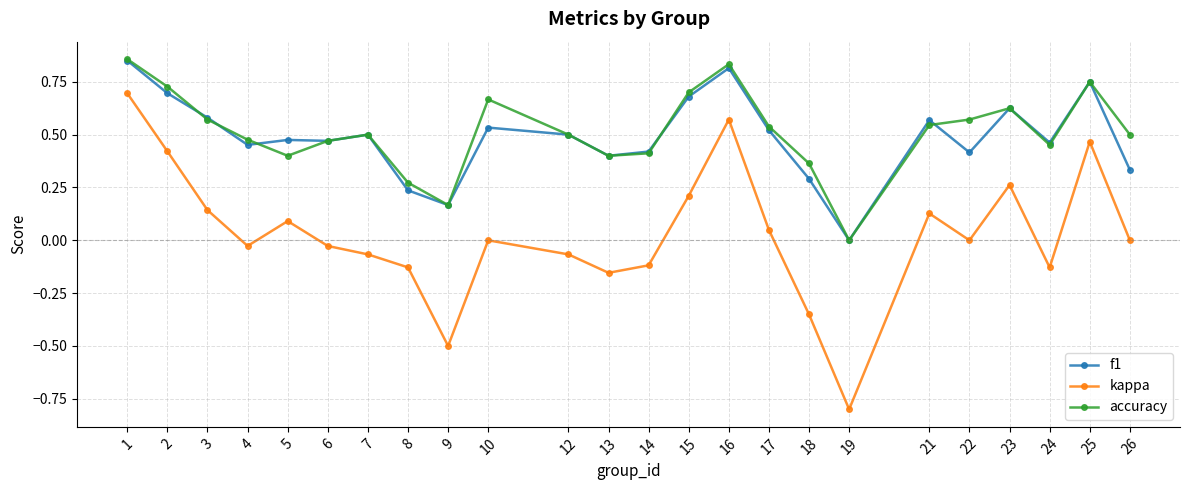

Which series changed the most between 5 and 15?

accuracy